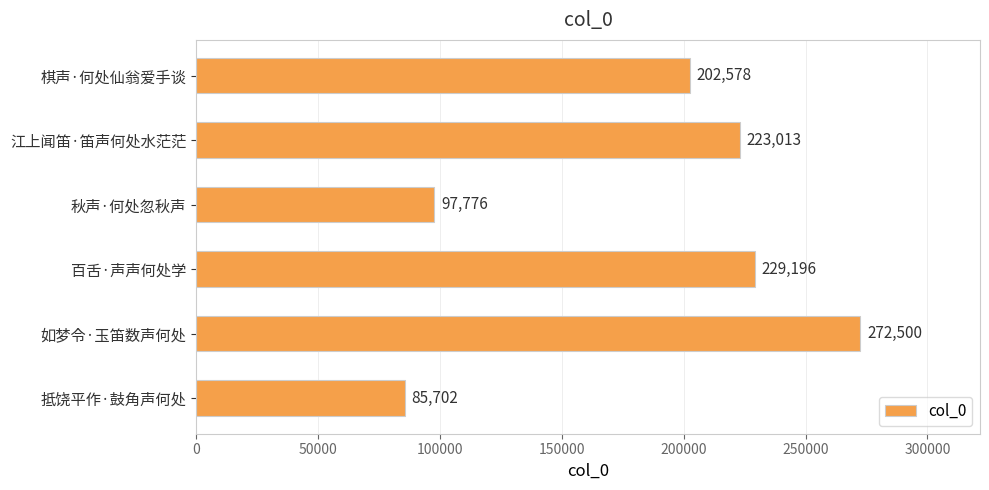

Does the chart contain any negative values?

No